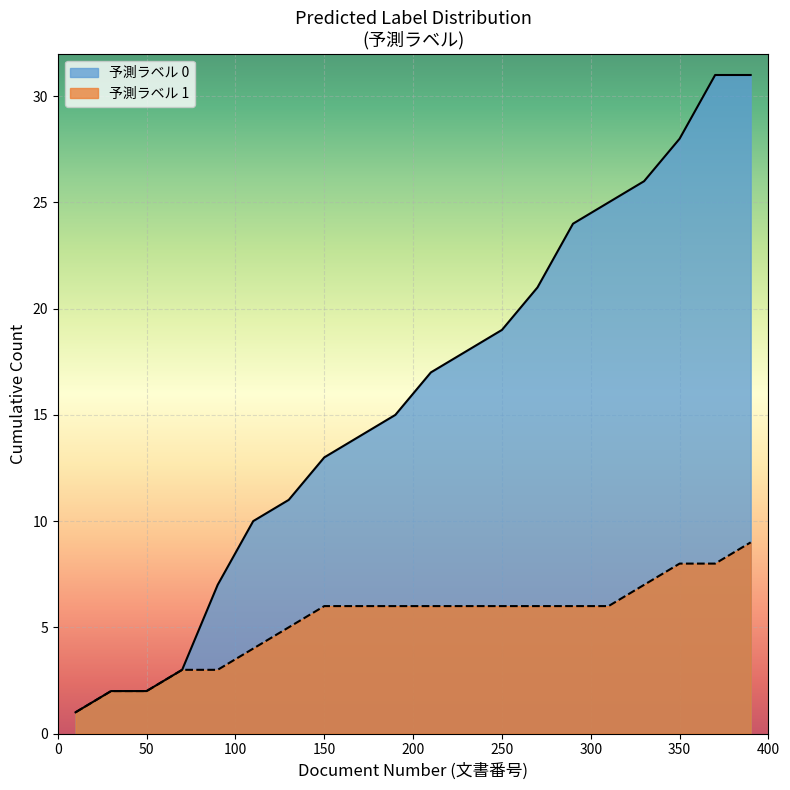

True or false: there are more than 2 points higher than both neighbors.

False